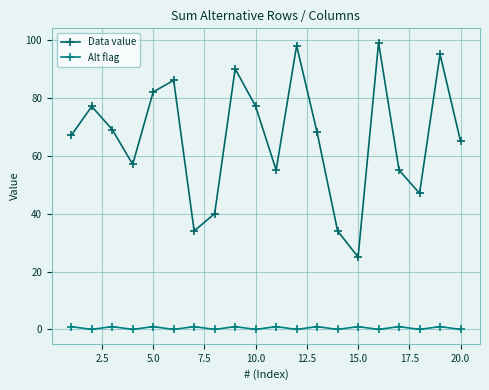

How many lines are shown in the chart?

2